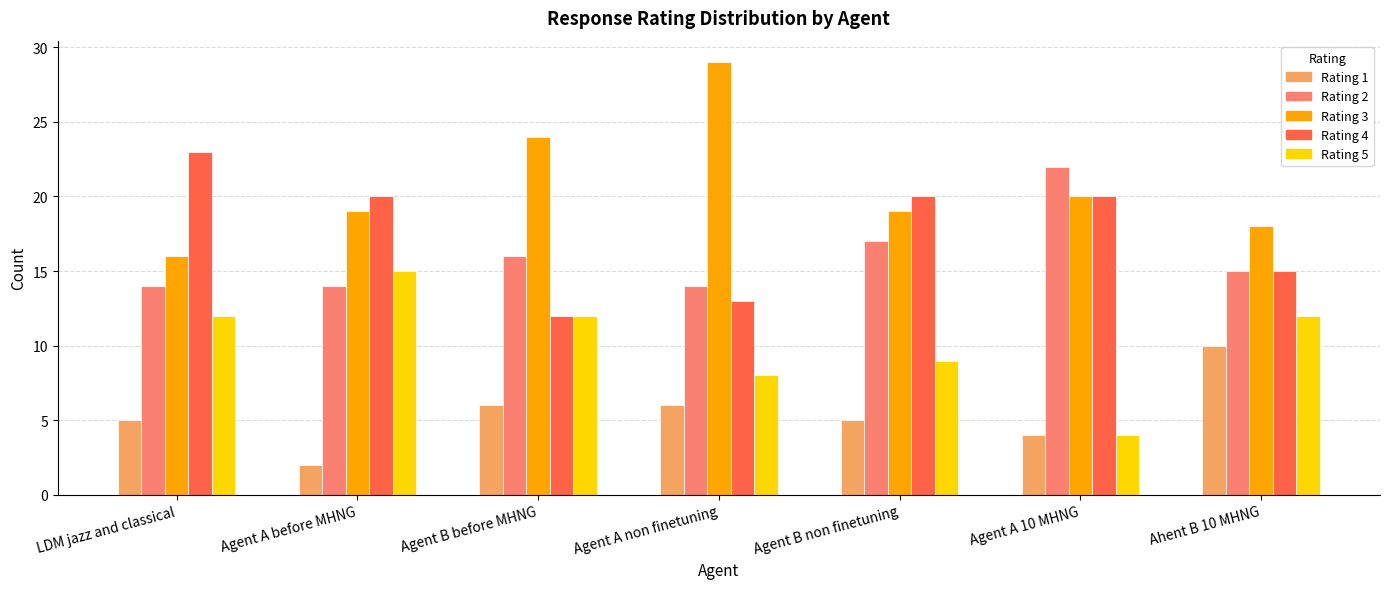

What is the spread (max minus min) of values at Agent A non finetuning?

23